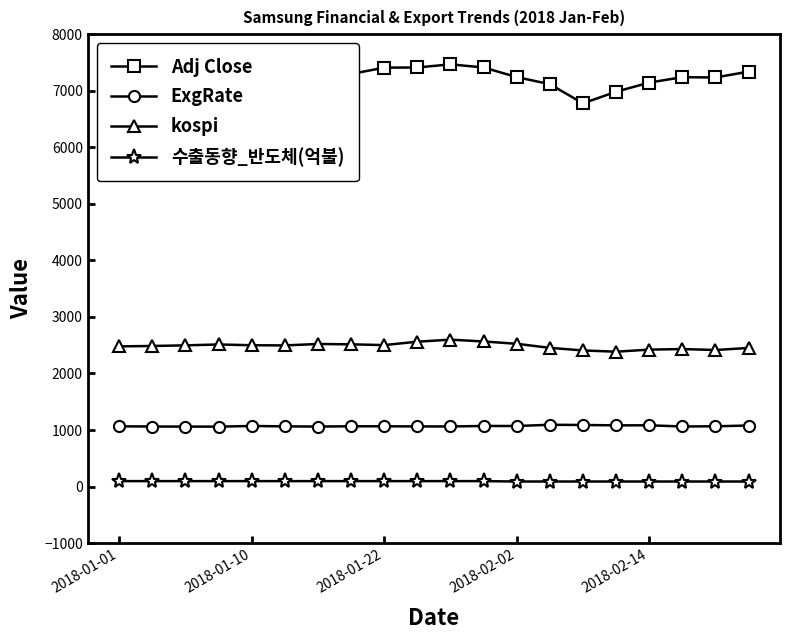

What are all the series names shown in the legend?

Adj Close, ExgRate, kospi, 수출동향_반도체(억불)